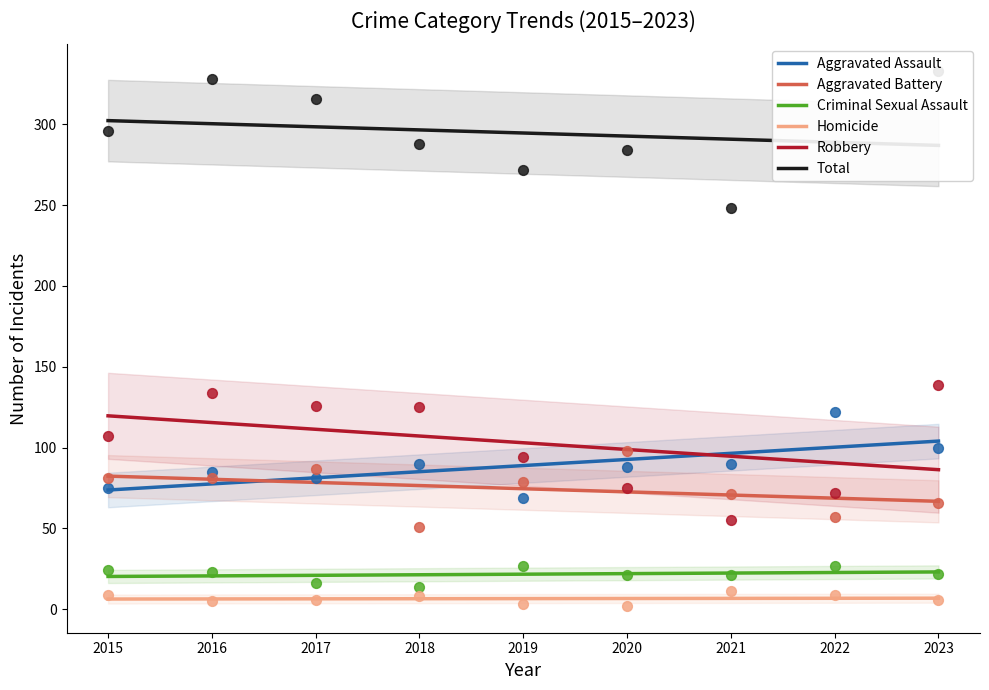

Which series has the largest Y range (max minus min)?

Robbery